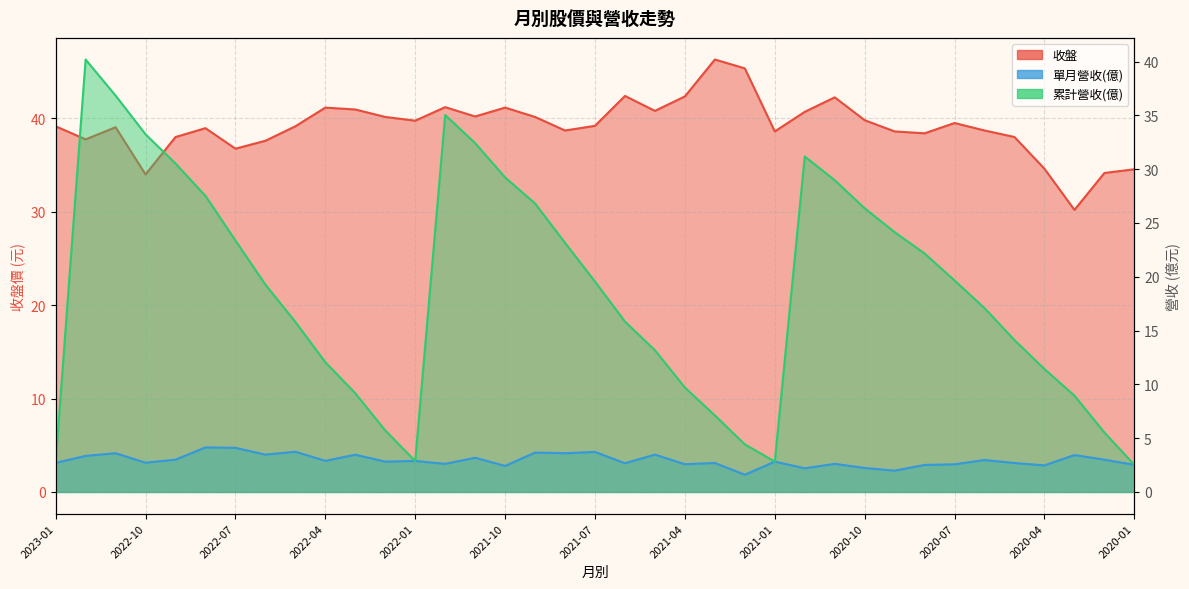

Rank the series by their maximum value, from highest to lowest.

收盤, 累計營收(億), 單月營收(億)